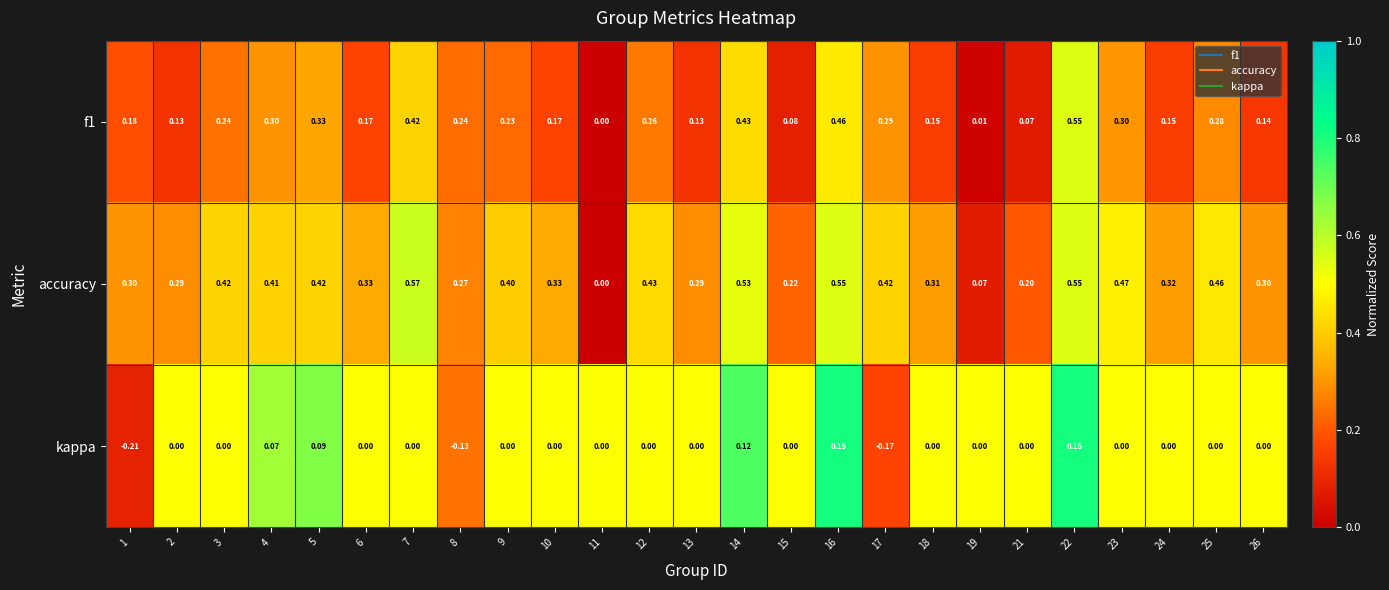

How many categories are shown in the chart?

25